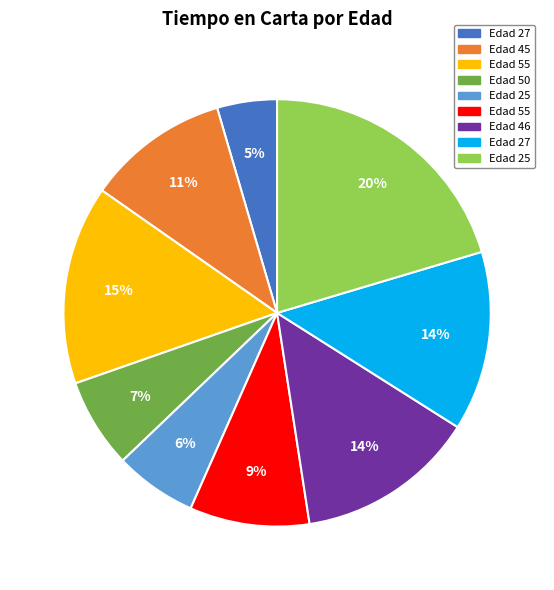

Count the number of slices in the pie.

9